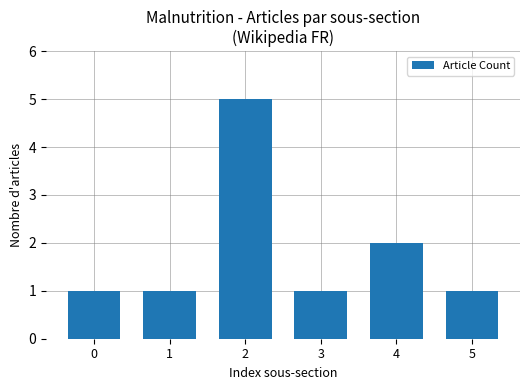

The value at 3 is 1. True or false?

True